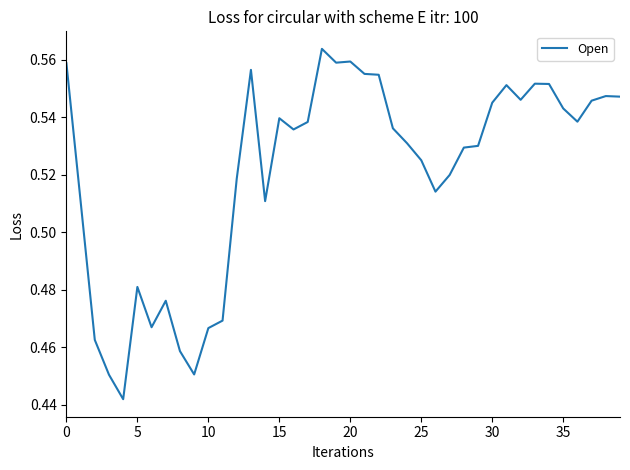

How many values are between 0 and 1?

40